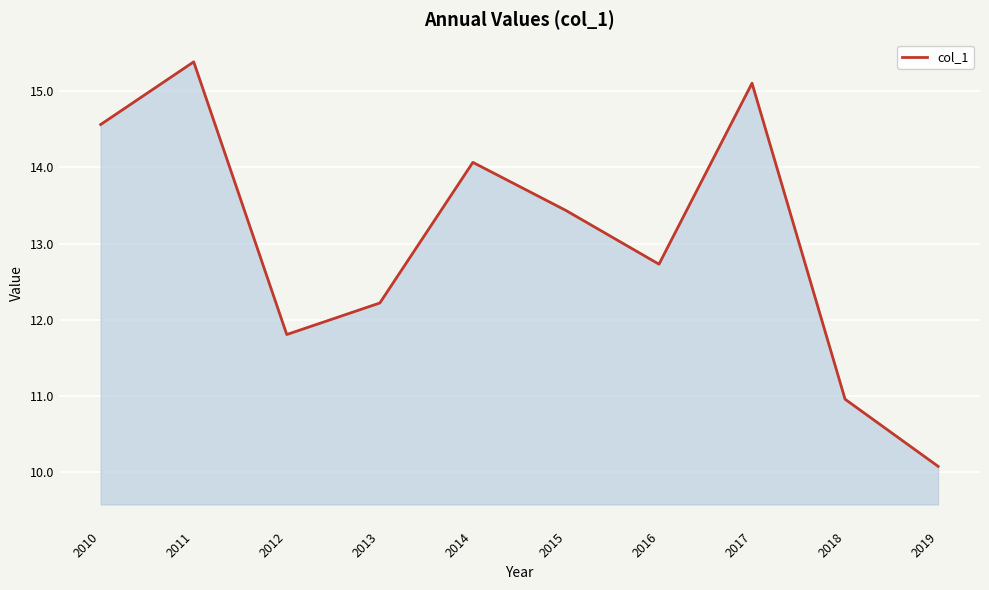

What is the smallest value displayed?

10.1